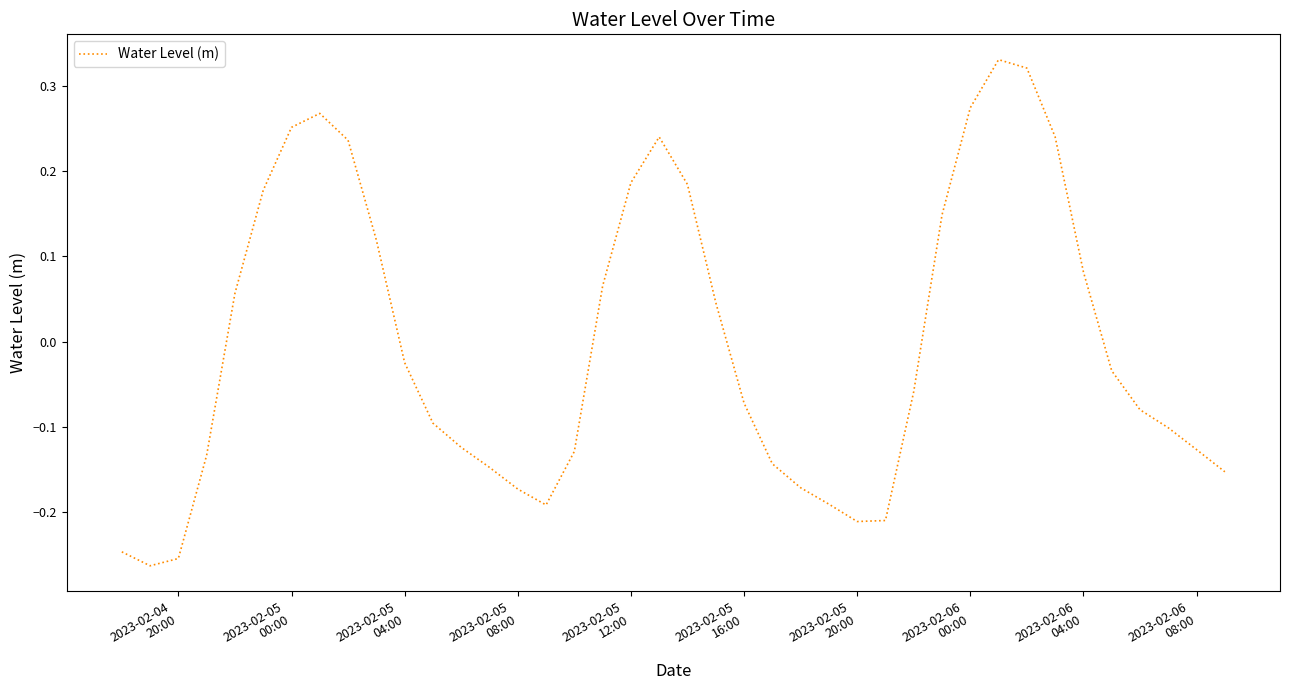

What is the difference between the maximum and minimum values?

0.6